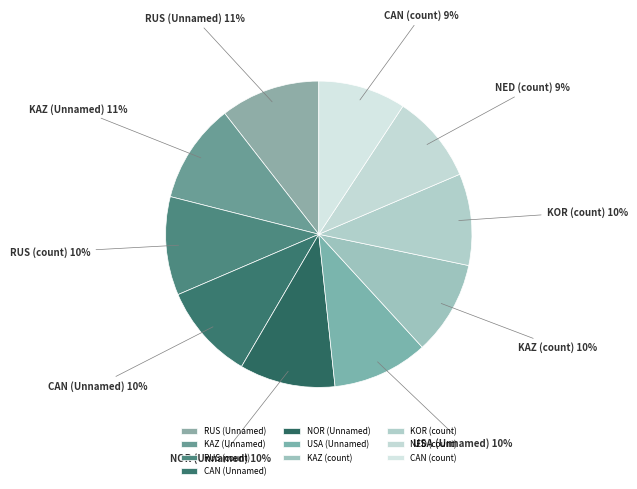

How many slices are in this pie chart?

10